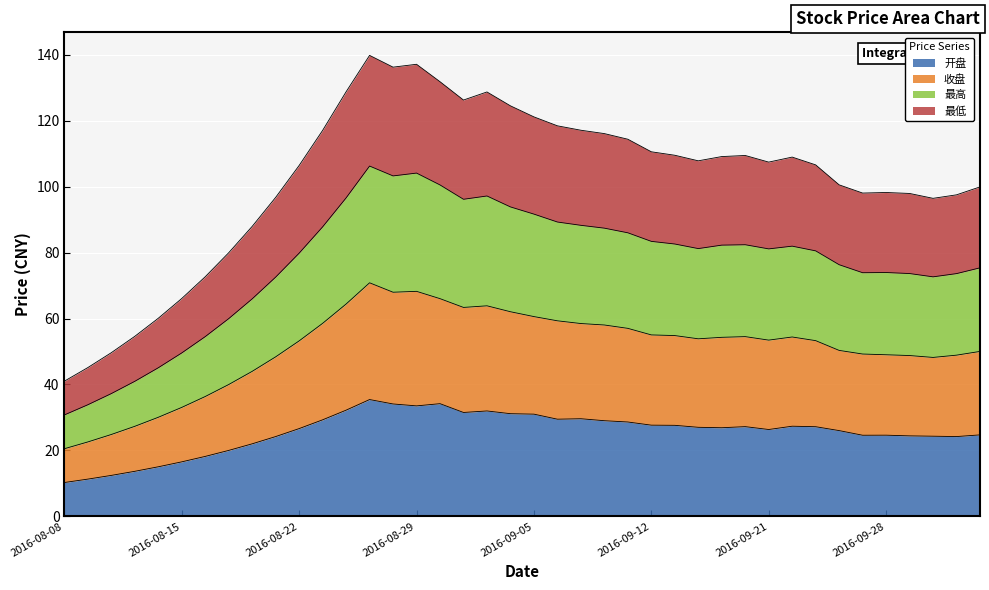

Rank the series at 2016-08-12 from lowest to highest value.

开盘, 收盘, 最高, 最低